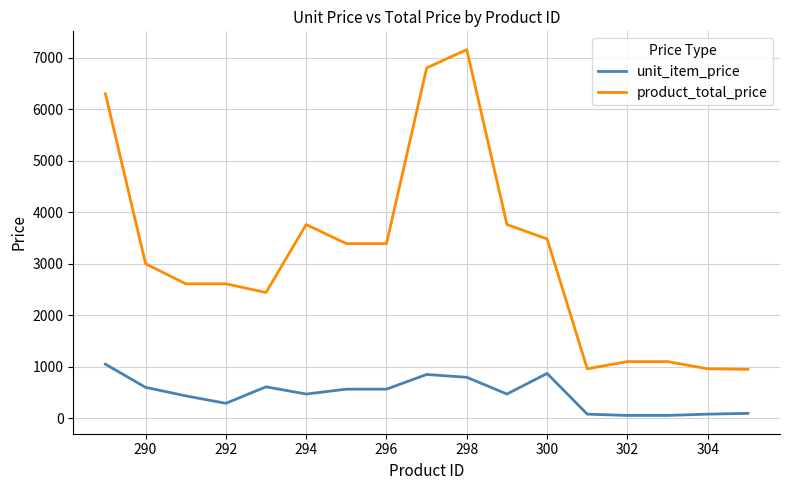

Which series has the largest total across all categories?

product_total_price